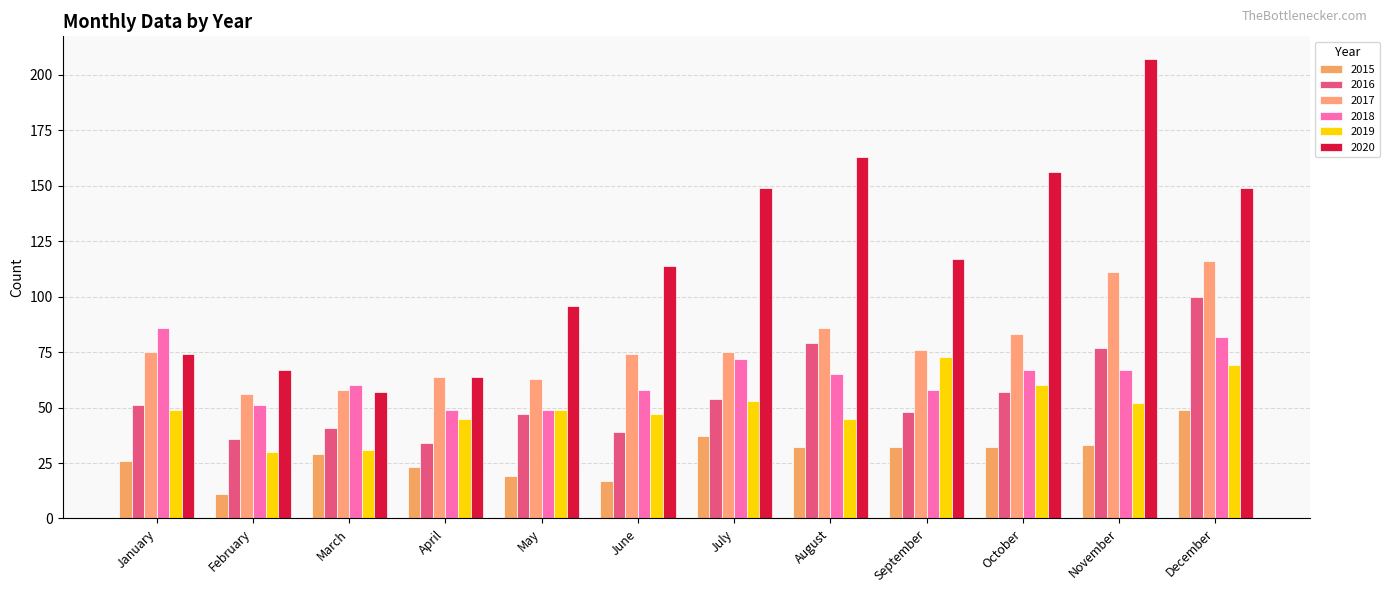

At how many categories does at least one series exceed 91?

8